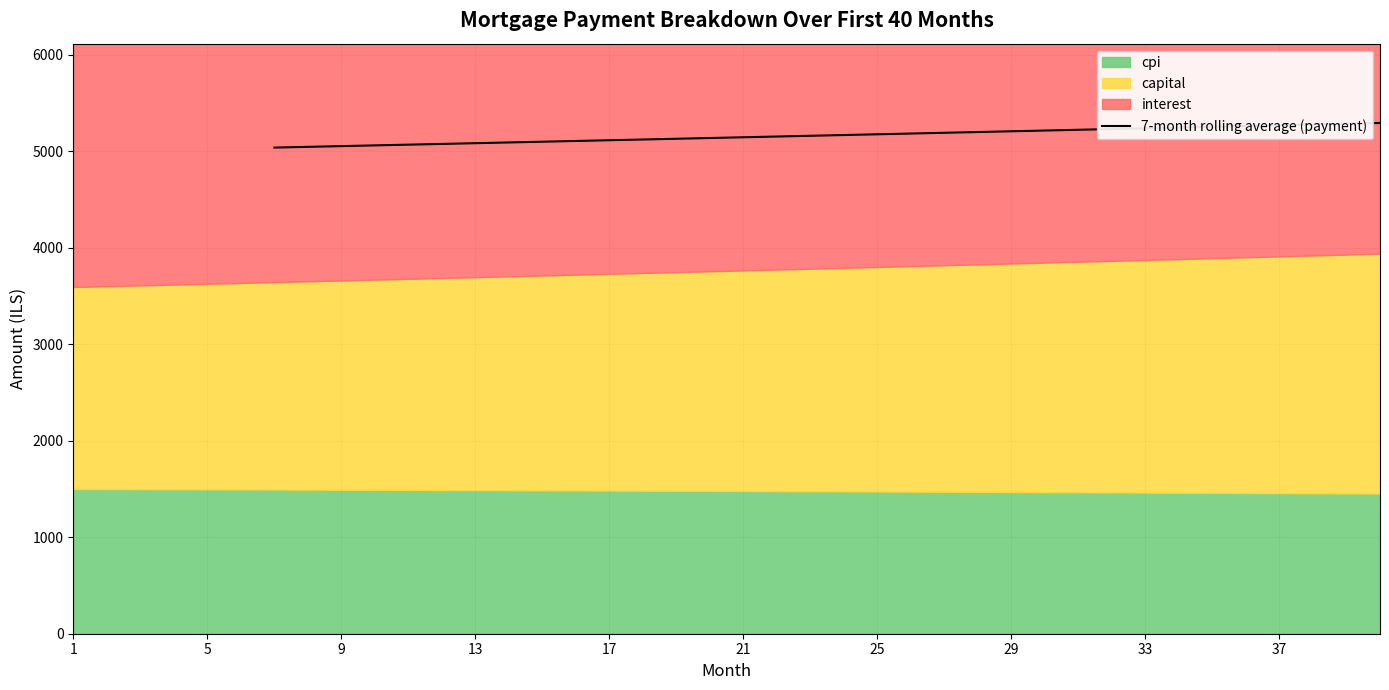

The value of 7-month rolling average (payment) at 9 is 8845.2. True or false?

False